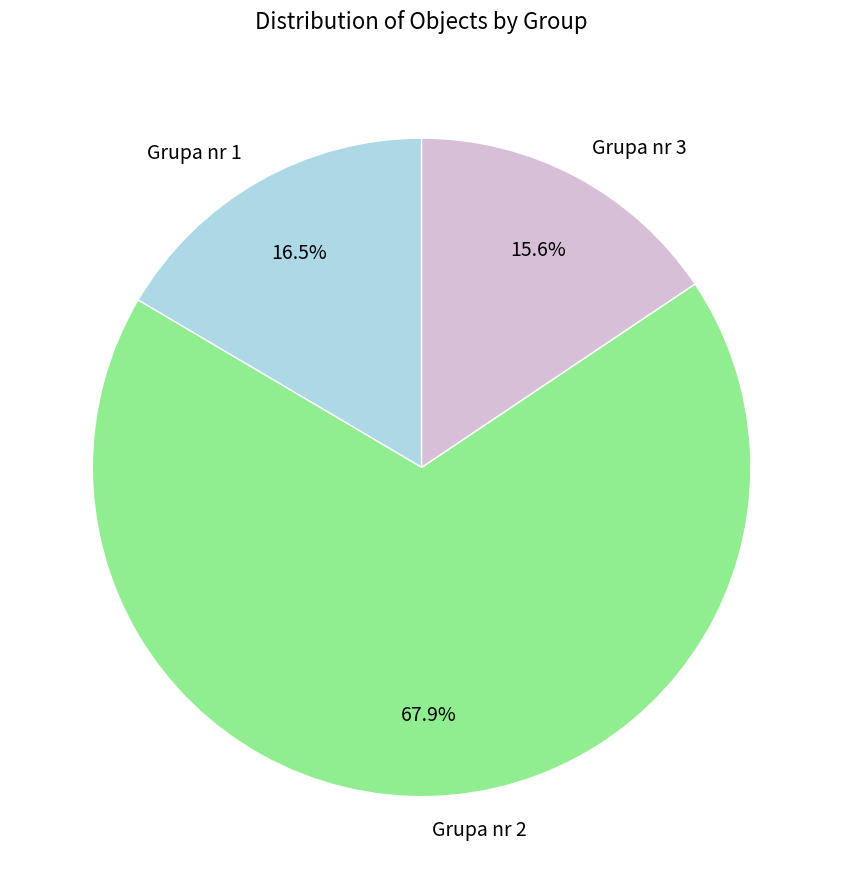

Do Grupa nr 3 and Grupa nr 1 together represent more than half of the pie?

No